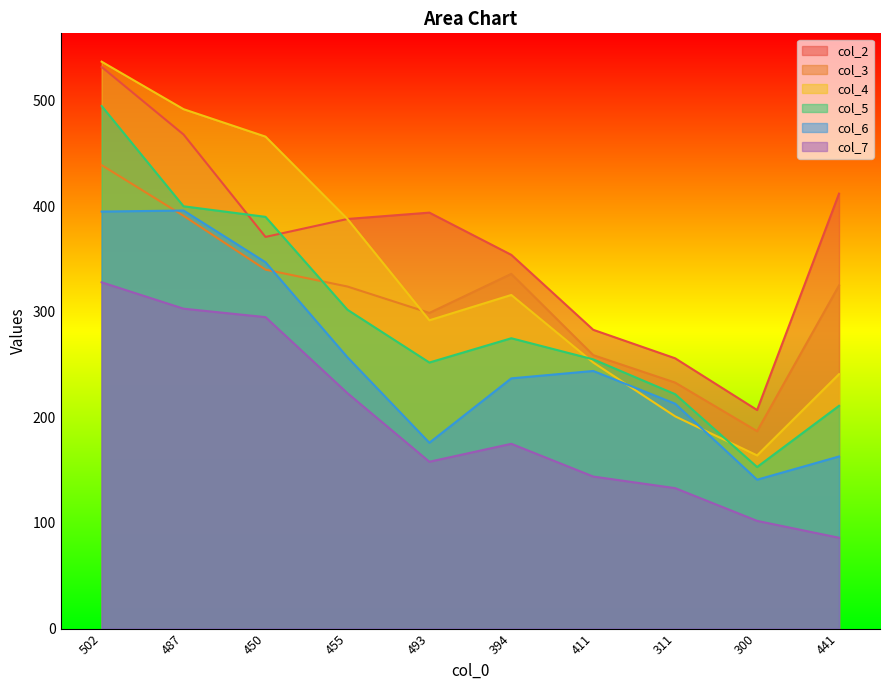

Is the value of col_7 at 441 greater than the value of col_6 at 394?

No